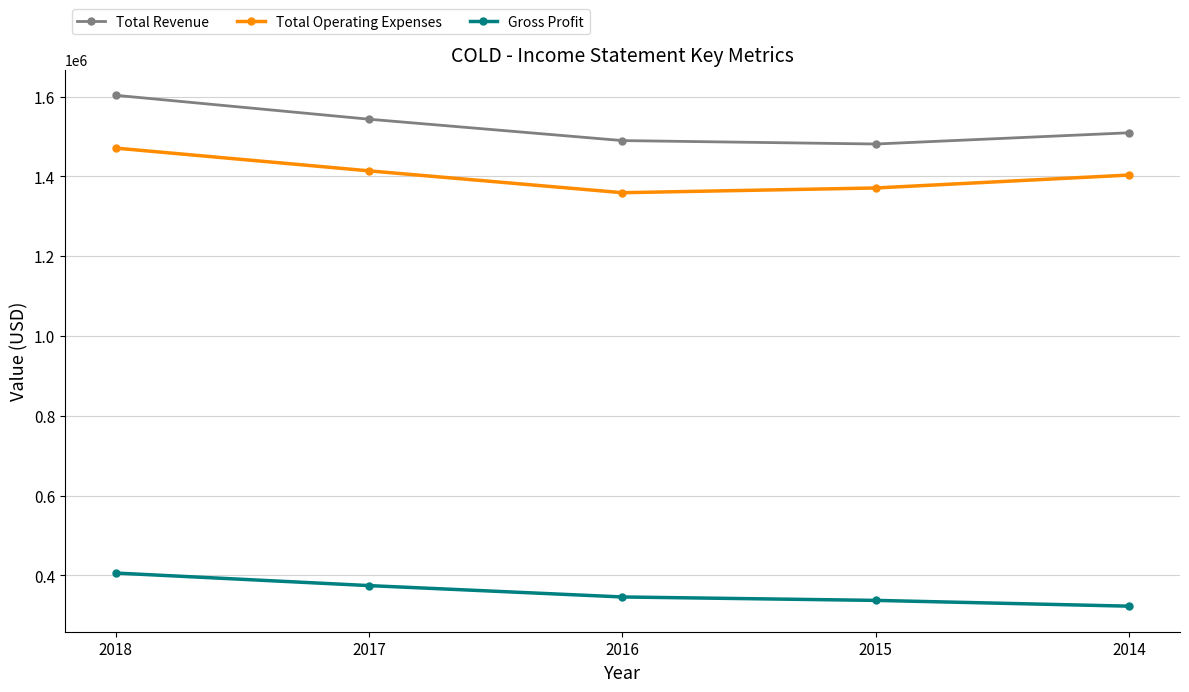

The value of Total Revenue at 2016 is 1490000. True or false?

True